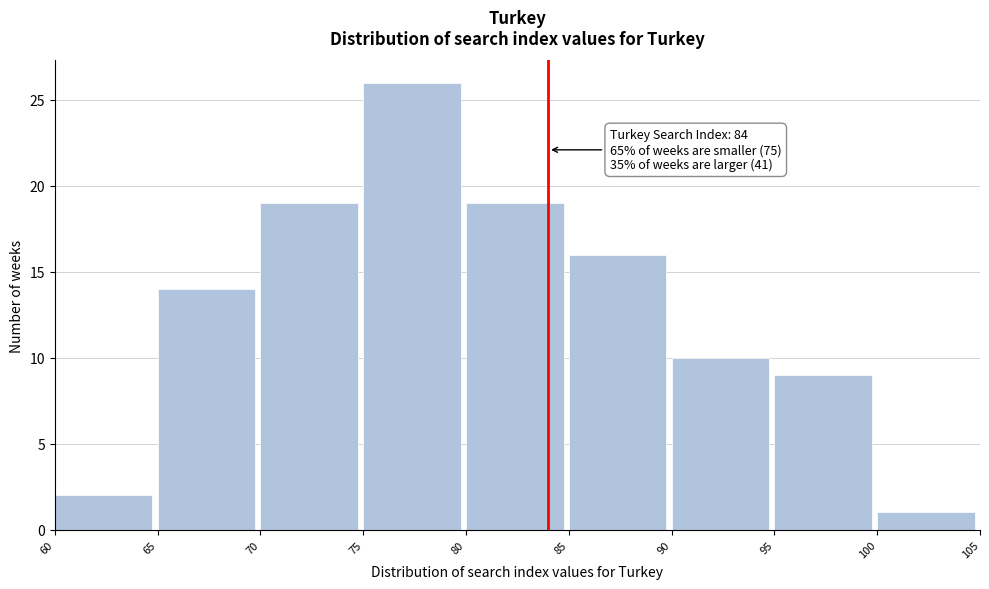

Over which range of the x-axis is the bar tallest?

75 to 80